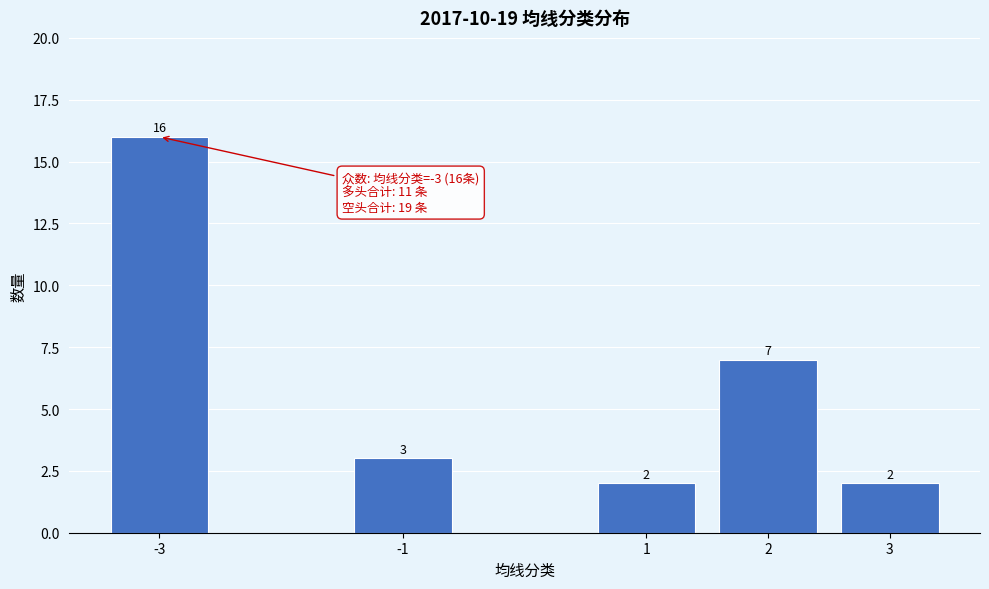

Reading left to right, extract all data points from this chart.

16	3	2	7	2